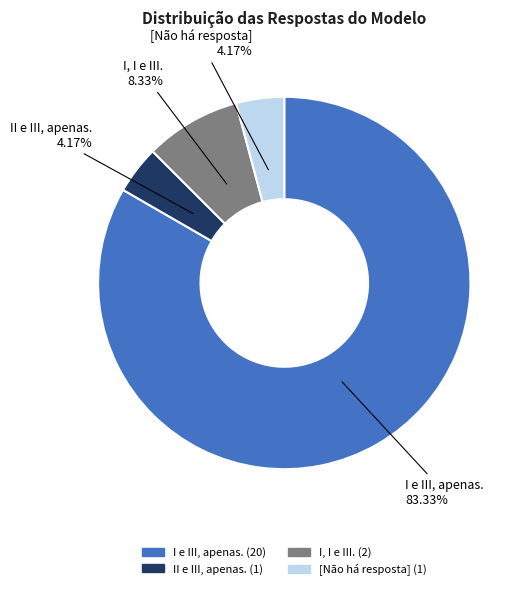

What percentage is the I e III, apenas. slice, to the nearest percent?

83%